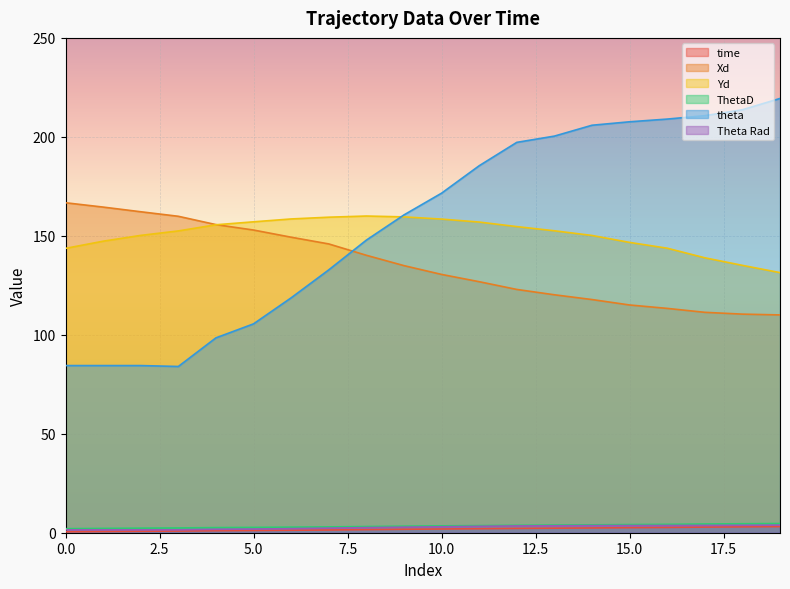

True or false: Theta Rad and theta cross at least once.

False